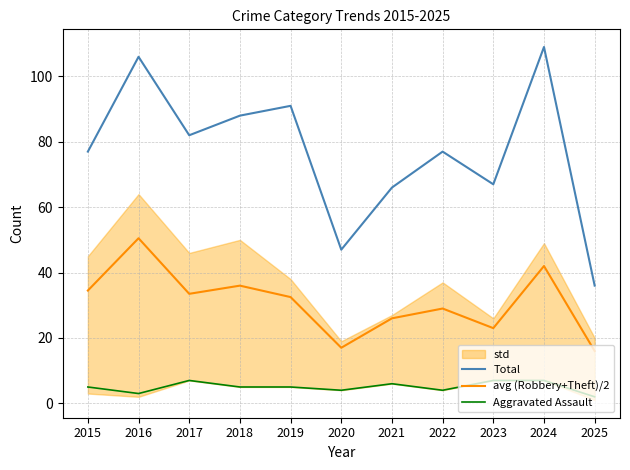

True or false: Aggravated Assault and avg (Robbery+Theft)/2 cross at least once.

False